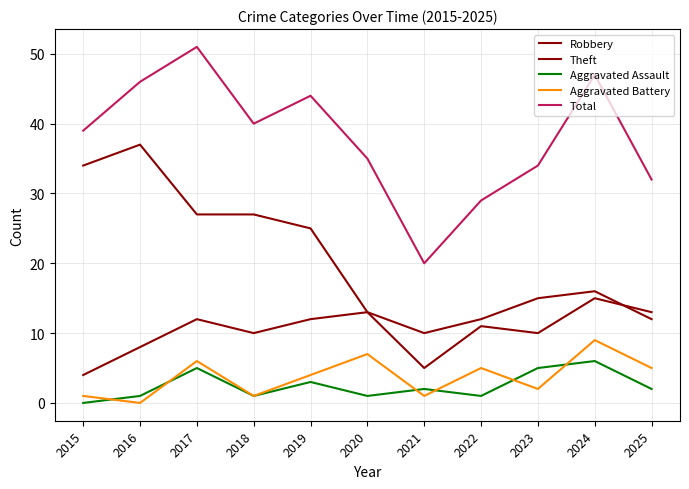

Does the chart display data point markers on the line(s)?

No